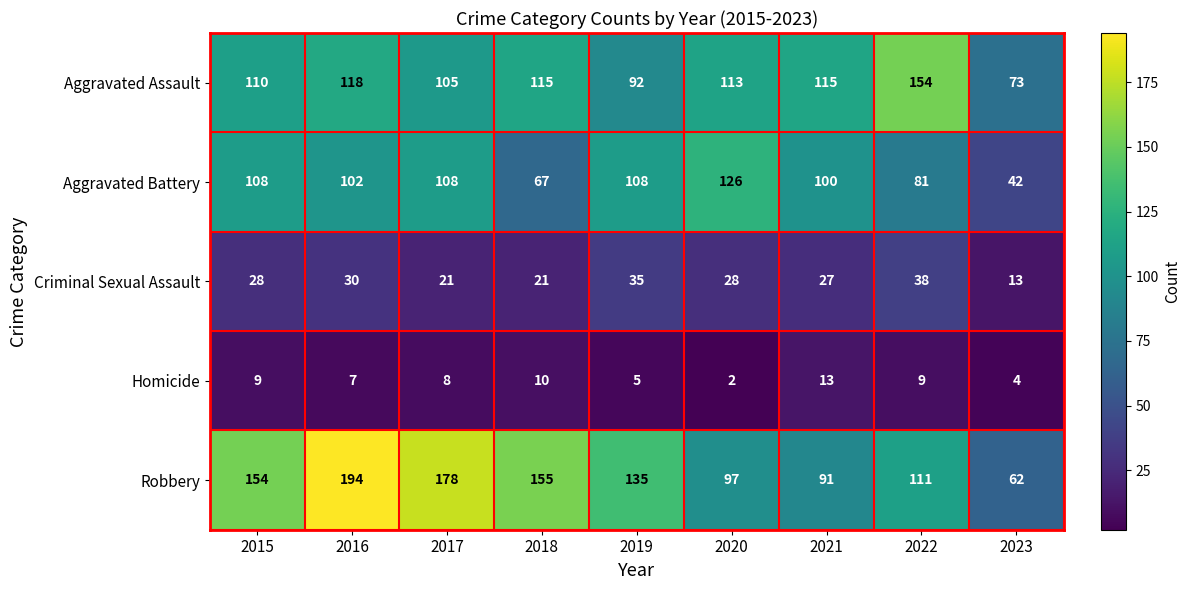

What is the difference between the highest and lowest values at 2023?

69